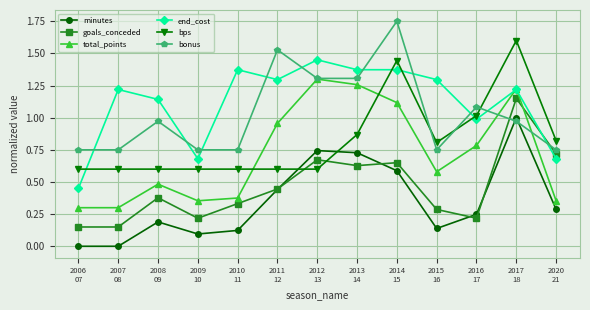

At which category is the sum across all series the highest?

2017
18